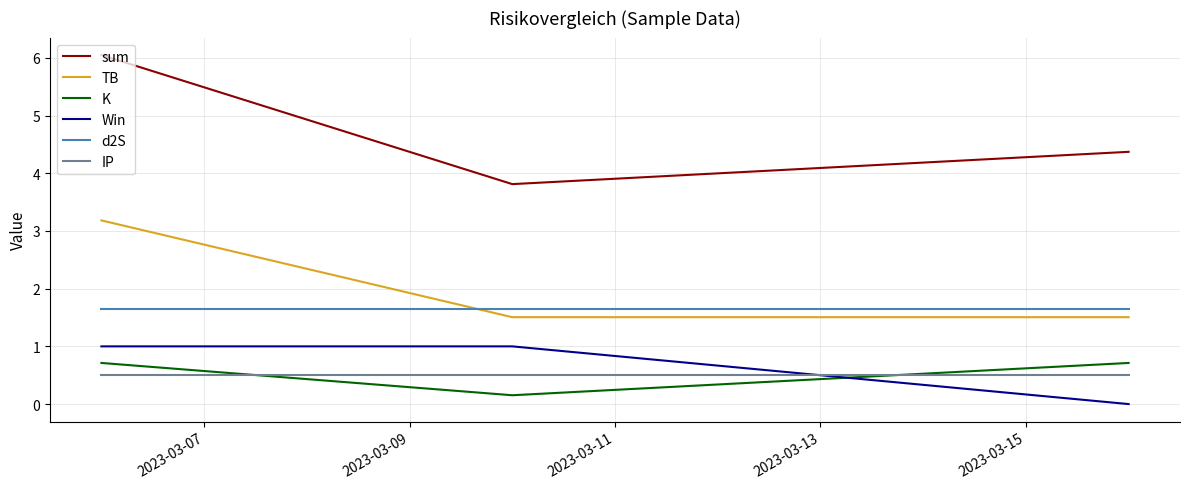

Which series has the widest spread of values?

sum